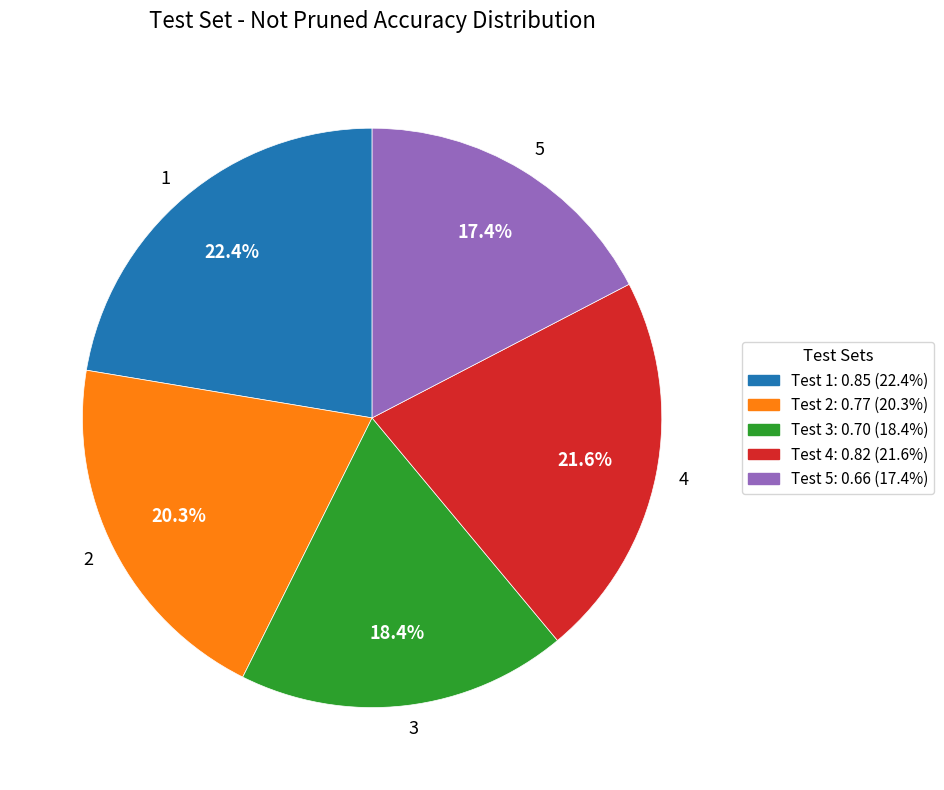

Does any single category account for the majority?

No